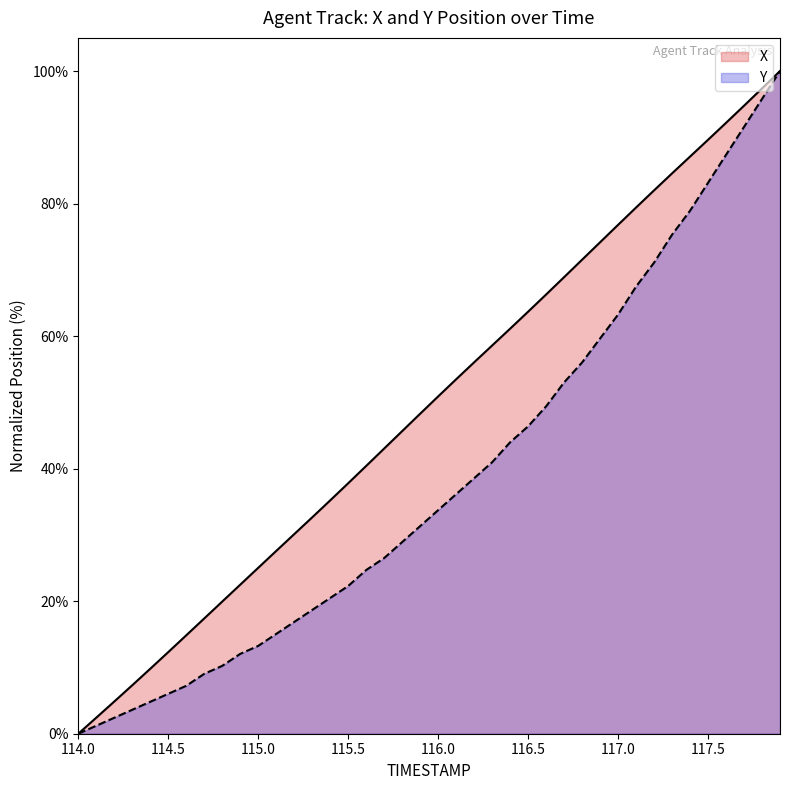

Reading right to left, extract all data points from this chart.

X: 100.0	97.4	94.8	92.2	89.6	87.1	84.6	82.0	79.4	76.8	74.2	71.5	68.9	66.3	63.7	61.1	58.6	56.0	53.5	50.9	48.3	45.7	43.0	40.4	37.8	35.2	32.6	30.1	27.6	25.0	22.5	19.9	17.4	14.8	12.3	9.8	7.3	4.9	2.4	0.0
Y: 100.0	95.8	91.6	87.3	83.1	78.9	75.3	71.1	67.5	63.3	59.6	56.0	53.0	49.4	46.4	44.0	41.0	38.6	36.1	33.7	31.3	28.9	26.5	24.7	22.3	20.5	18.7	16.9	15.1	13.3	12.0	10.2	9.0	7.2	6.0	4.8	3.6	2.4	1.2	0.0